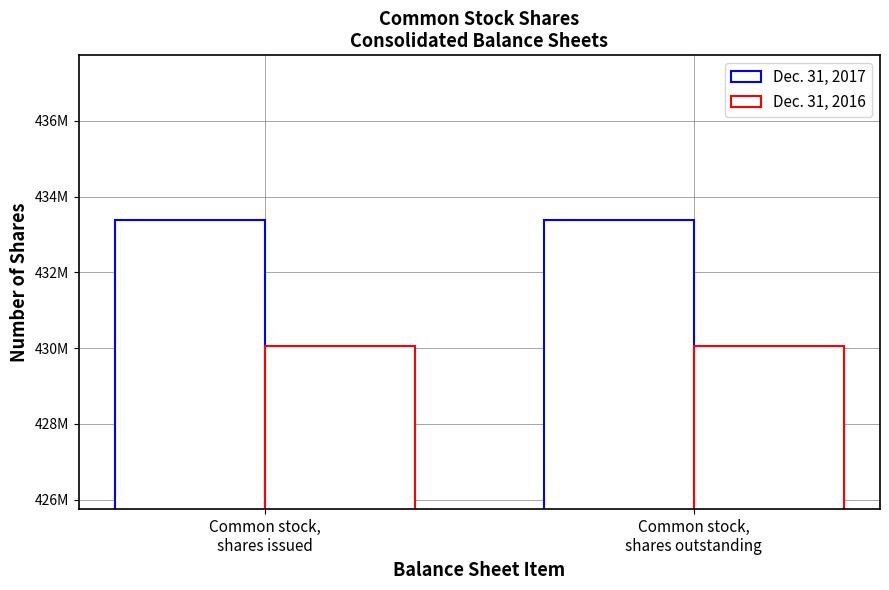

List the labels in order of Dec. 31, 2016 value, smallest first.

Common stock,
shares issued, Common stock,
shares outstanding